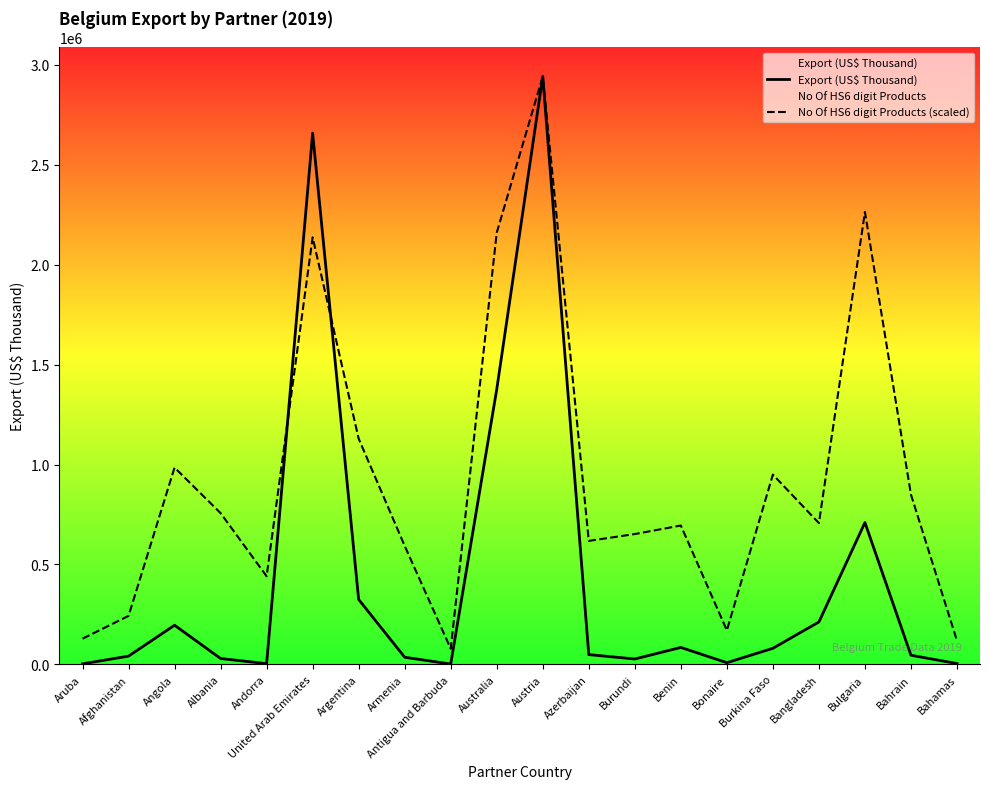

At which label does No Of HS6 digit Products (scaled) reach its peak?

Austria